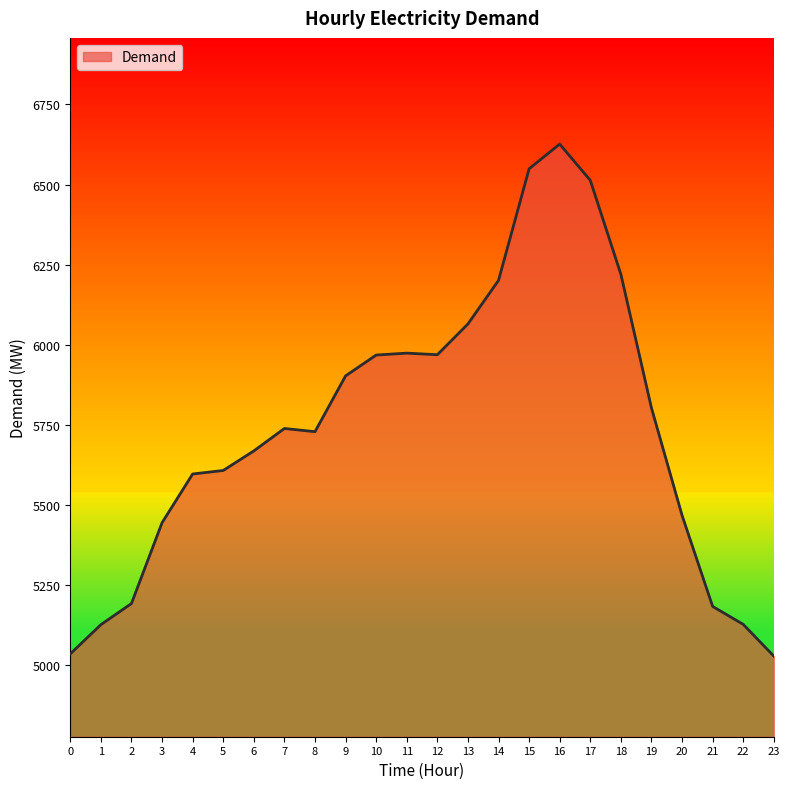

Is it true that the value at 23 is 2976?

False